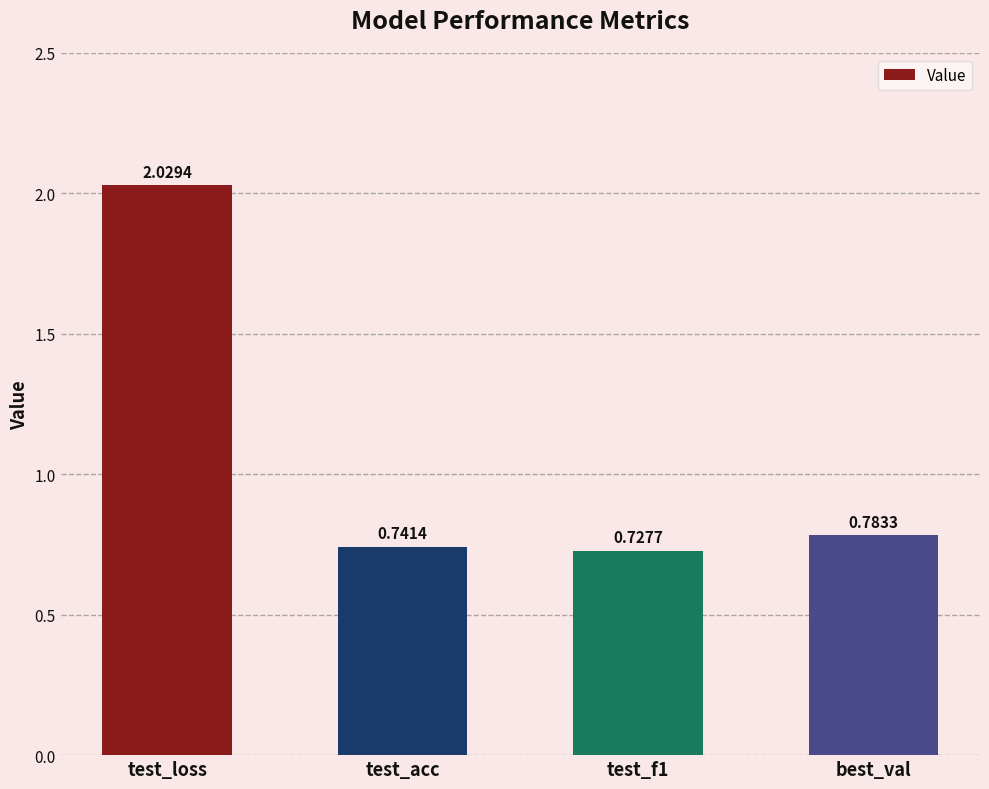

Rank the categories by value from highest to lowest.

test_loss, best_val, test_acc, test_f1